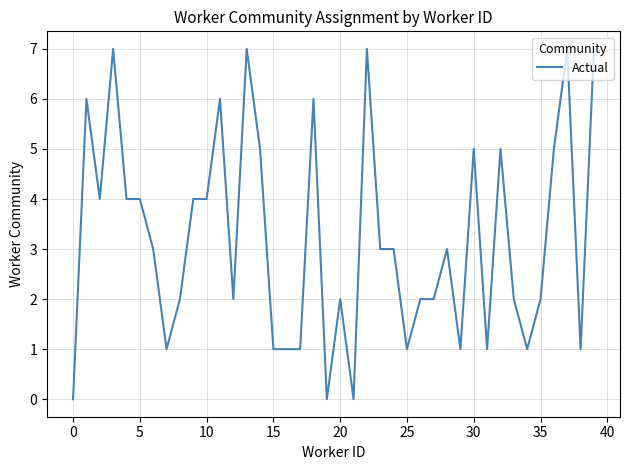

What is the greatest value displayed?

7